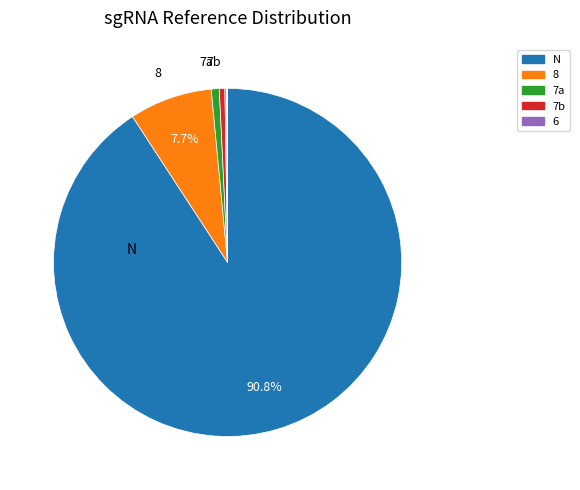

Is there a majority slice in this chart?

Yes